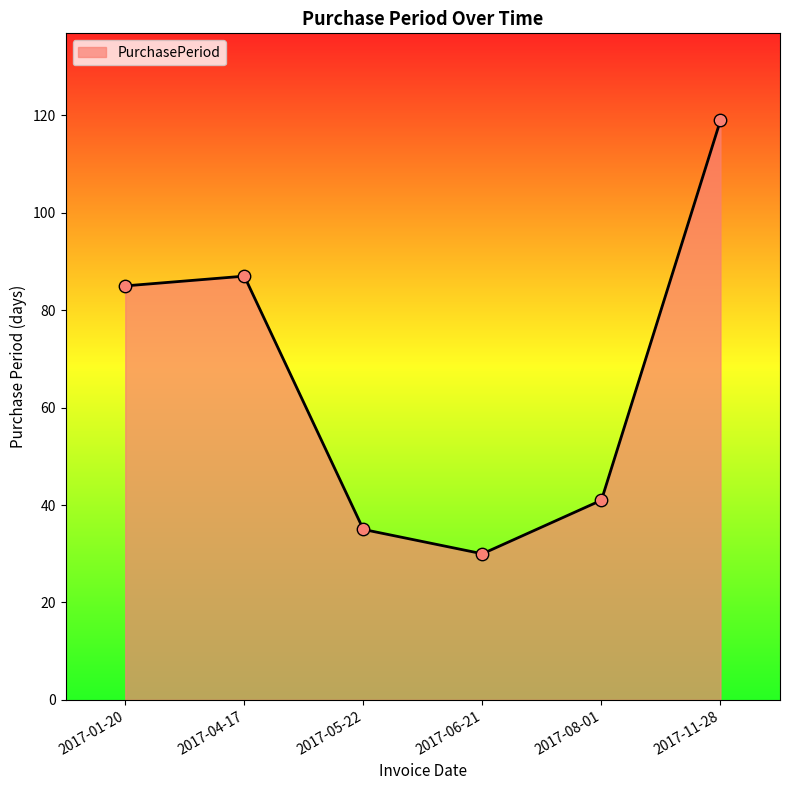

Between 2017-11-28 and 2017-05-22, which is larger?

2017-11-28